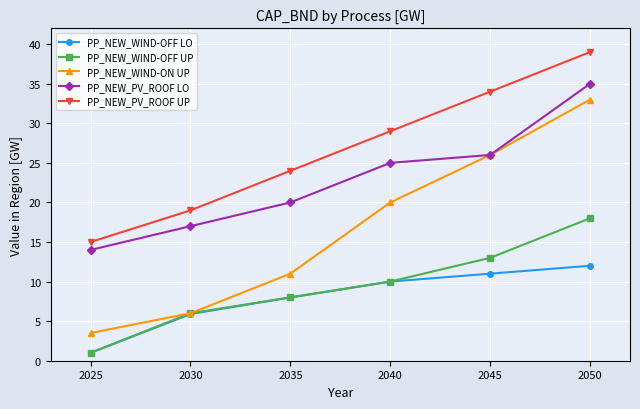

True or false: PP_NEW_WIND-OFF UP has more than 0 points higher than both neighbors.

False